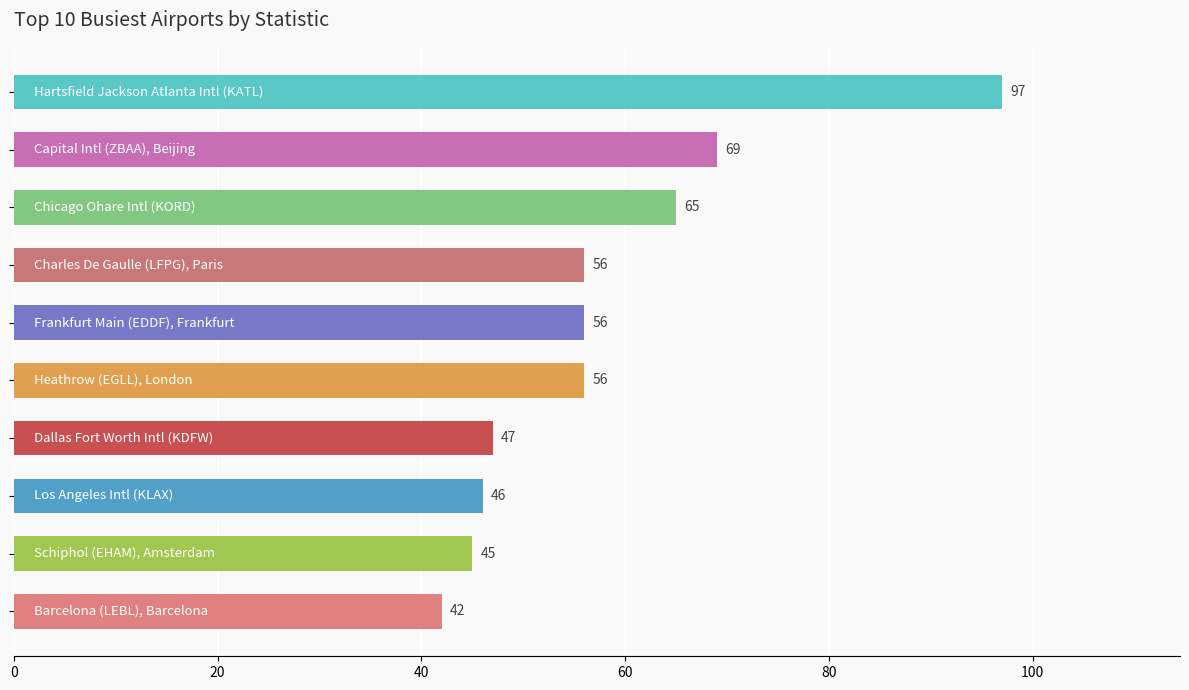

What is the difference between the maximum and minimum values?

55